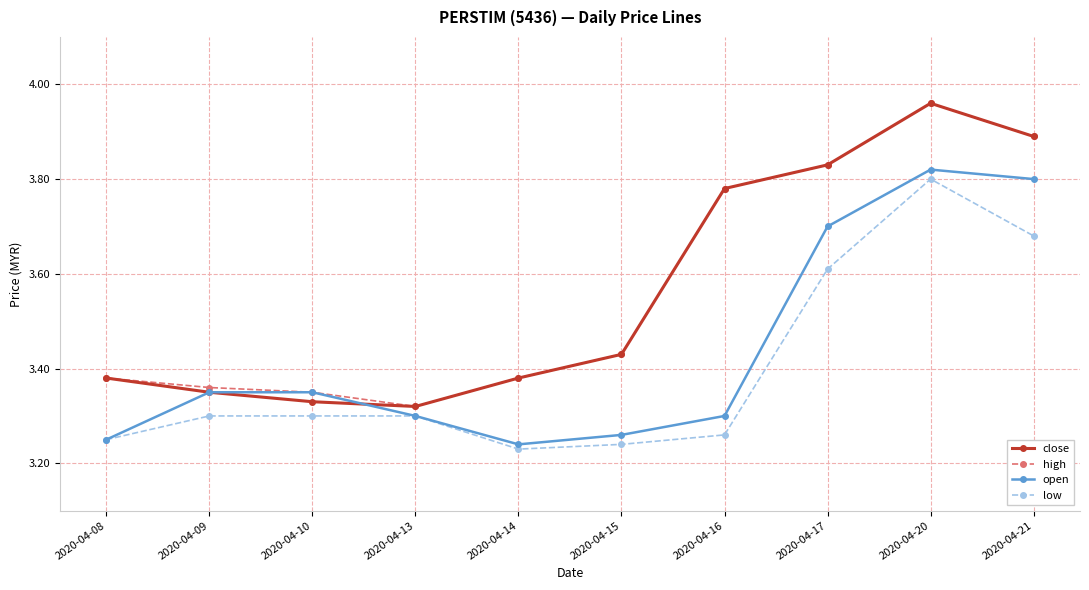

What is the difference between the maximum and minimum values in the open series?

0.6